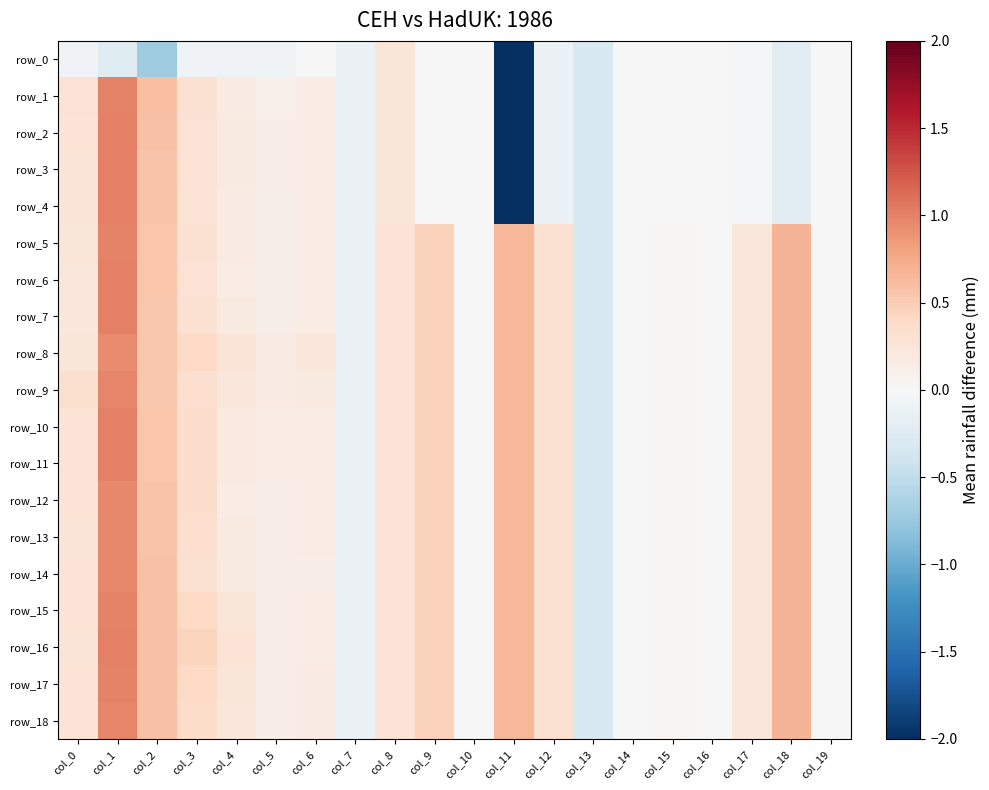

The value of row_8 at col_14 is -0.0. True or false?

False